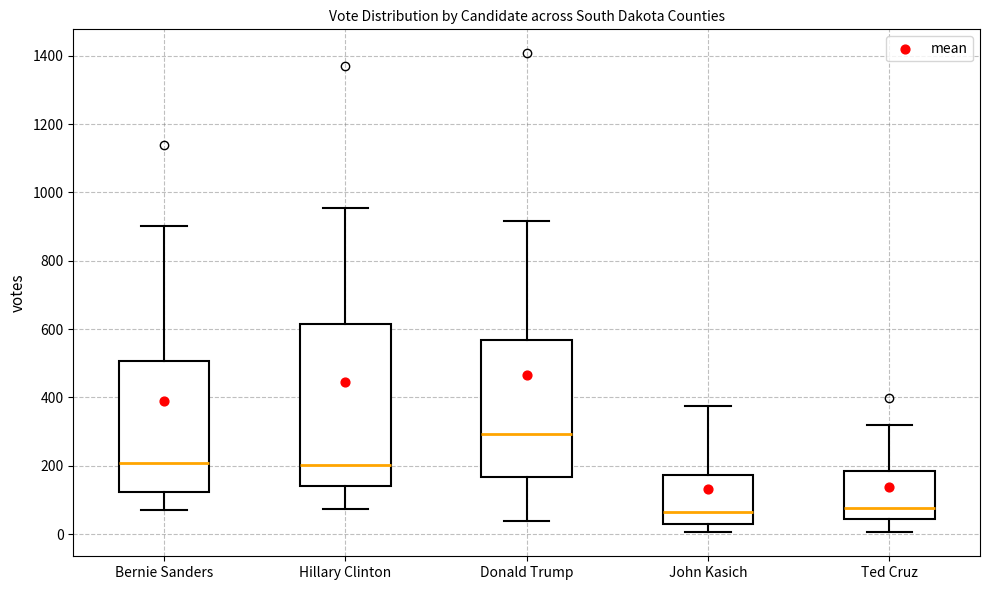

Reading left to right, transcribe this box plot: for each box, give where its median line is, the range the box spans, and where its two whiskers end, as read against the y-axis. The values are not printed on the chart, so give them approximately, as read against the axis.

Bernie Sanders: median 200, box 120 to 500, whiskers 80 to 900
Hillary Clinton: median 200, box 140 to 620, whiskers 80 to 960
Donald Trump: median 300, box 160 to 560, whiskers 40 to 920
John Kasich: median 60, box 20 to 180, whiskers 0 to 380
Ted Cruz: median 80, box 40 to 180, whiskers 0 to 320